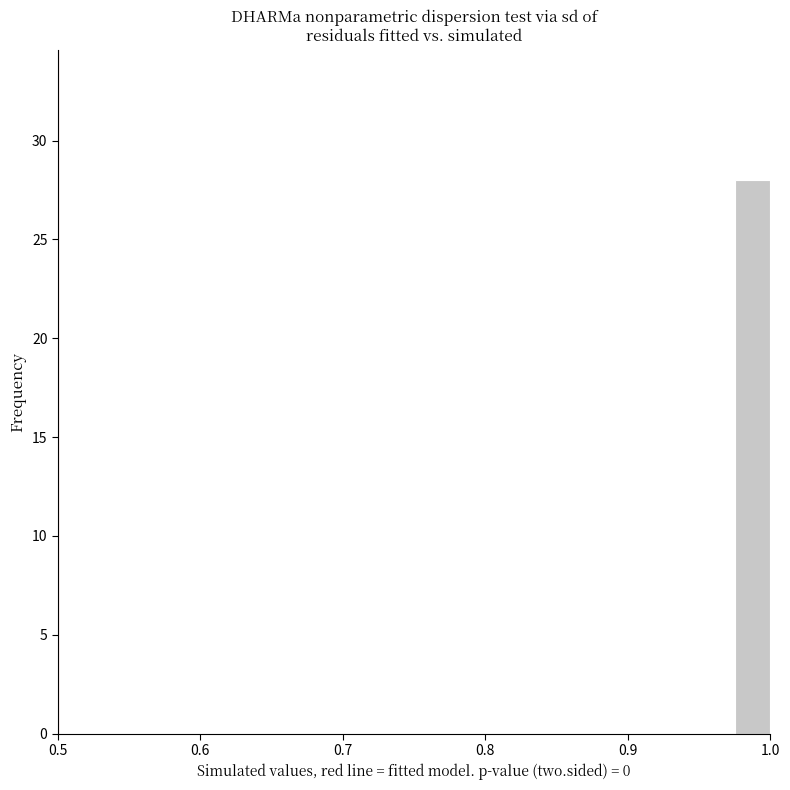

Around what value on the x-axis is the tallest bar? Give the approximate position of its centre, as read against the axis.

0.99